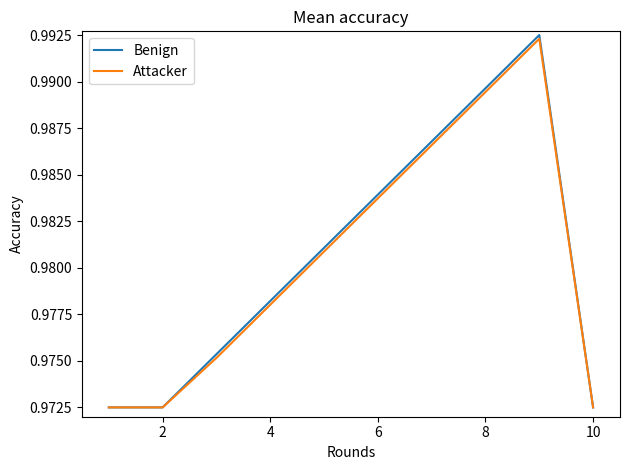

Which series has the widest spread of values?

Benign